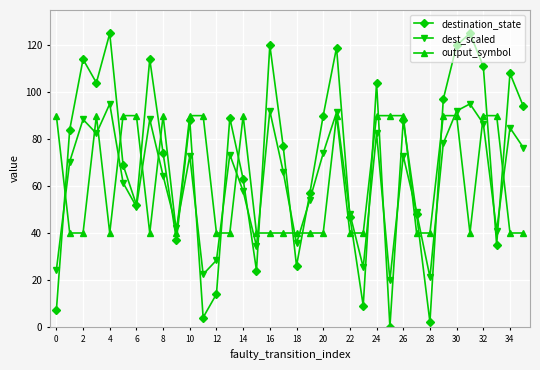

True or false: destination_state has more than 1 interior local peaks.

True